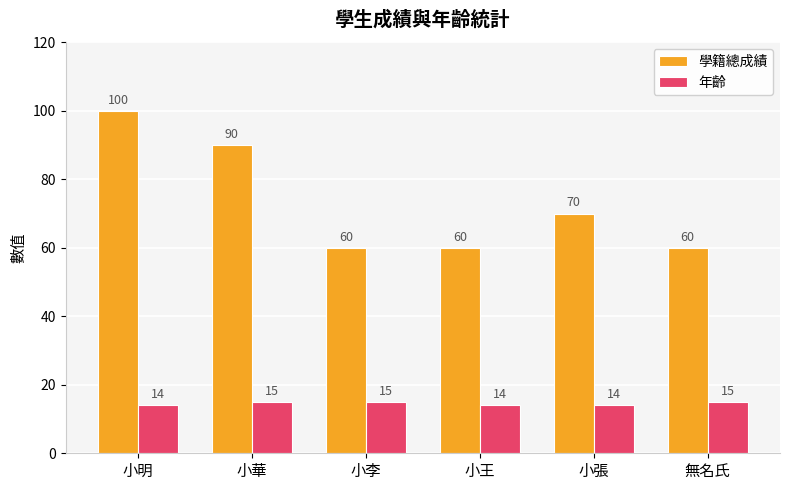

The value of 年齡 at 小王 is 22. True or false?

False